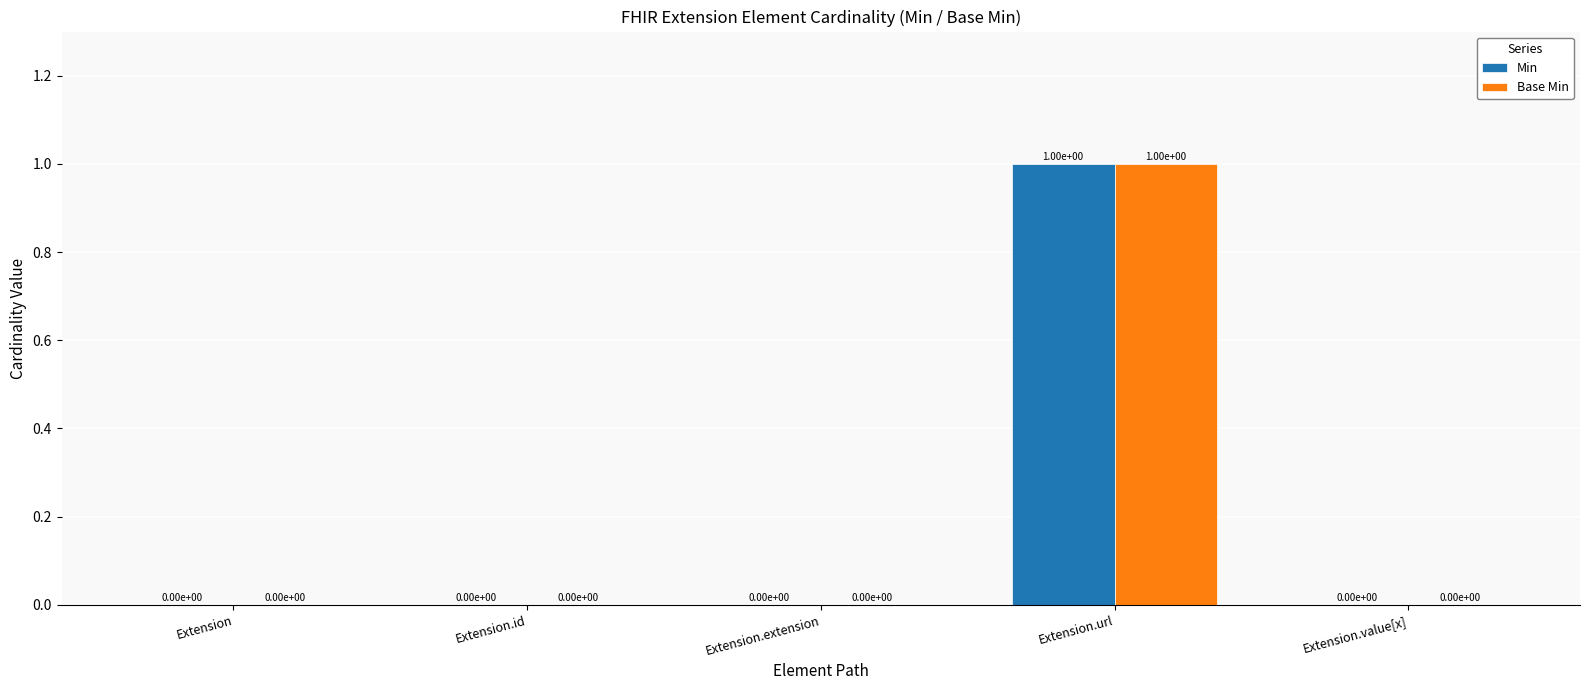

Which category has the highest value in the Min series?

Extension.url